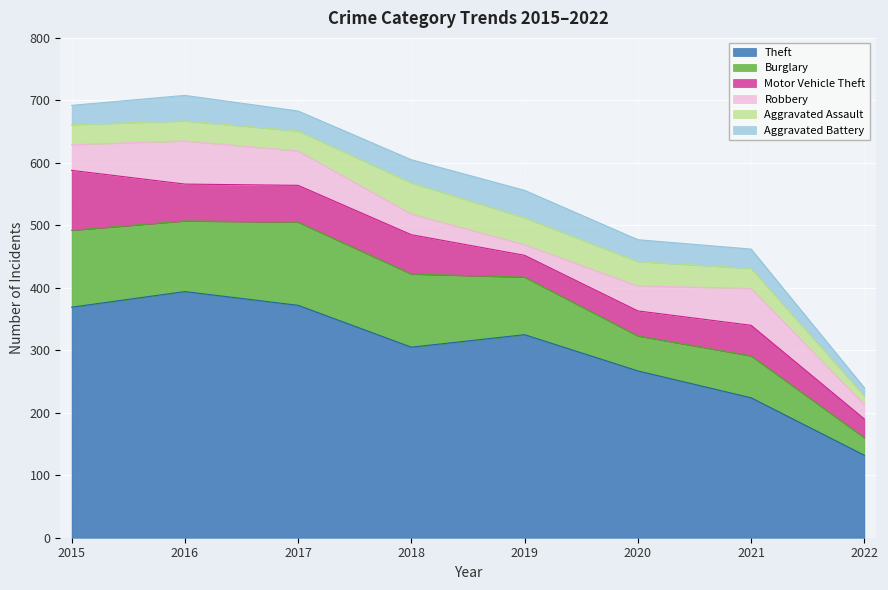

Which series has the widest spread of values?

Theft